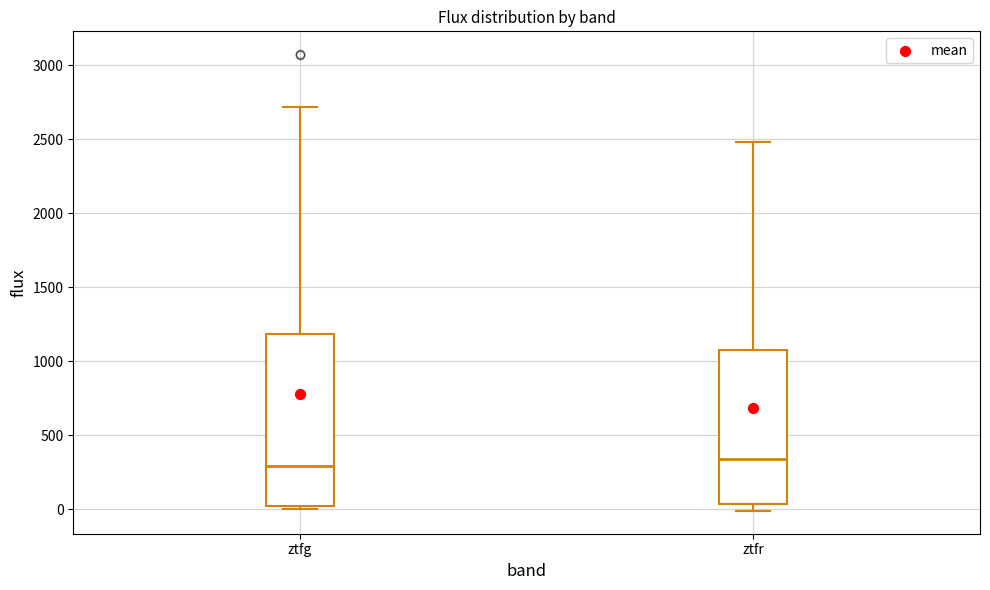

Where does the median line of the box for ztfr sit on the y-axis? The values are not printed on the chart, so give them approximately, as read against the axis.

350